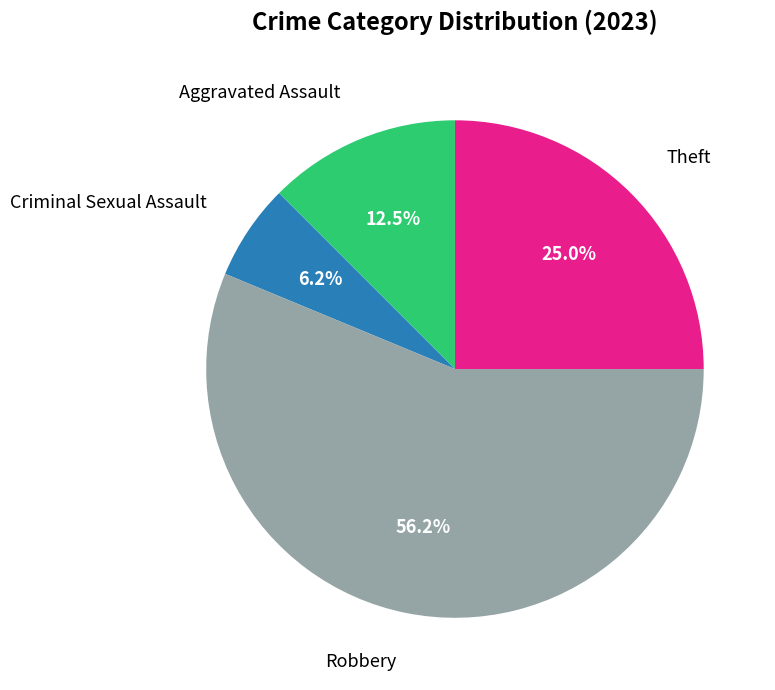

Which has a higher value, Aggravated Assault or Robbery?

Robbery